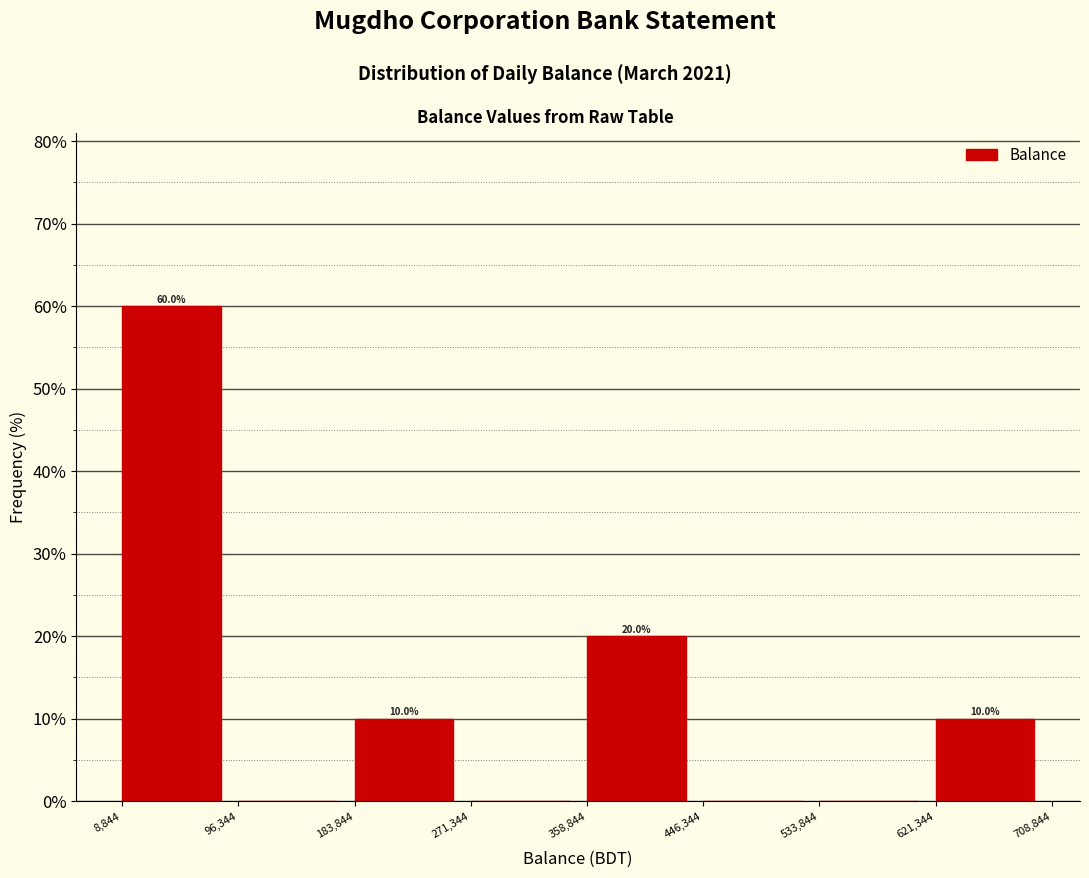

Over which range of the x-axis is the bar tallest?

8,844 to 96,344